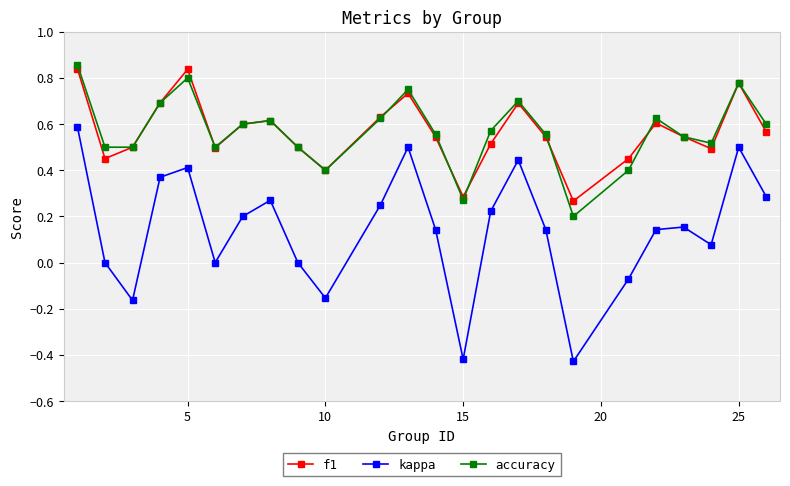

Which series has the largest range (max minus min)?

kappa